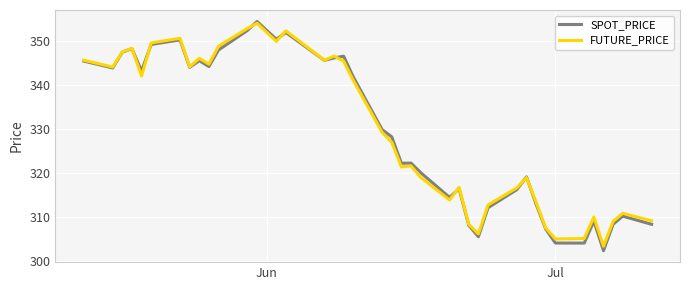

What is the maximum value shown in the chart?

354.5